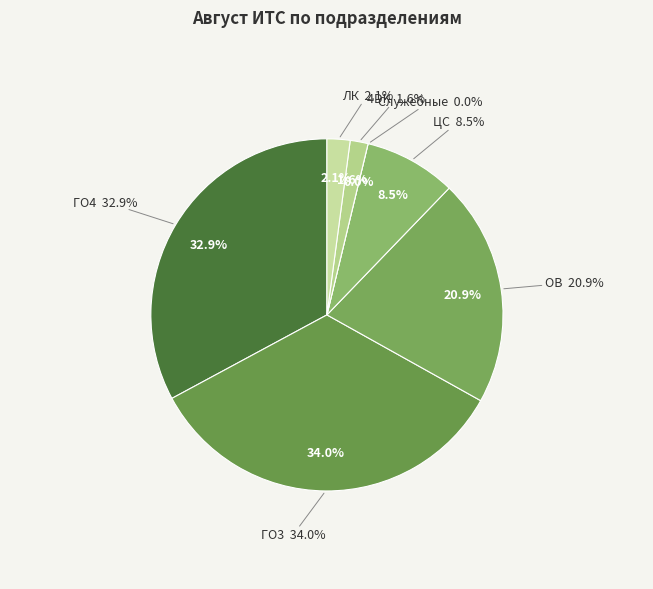

To the nearest percent, what is the difference between the Служебные and ГО3 slice percentages?

34%